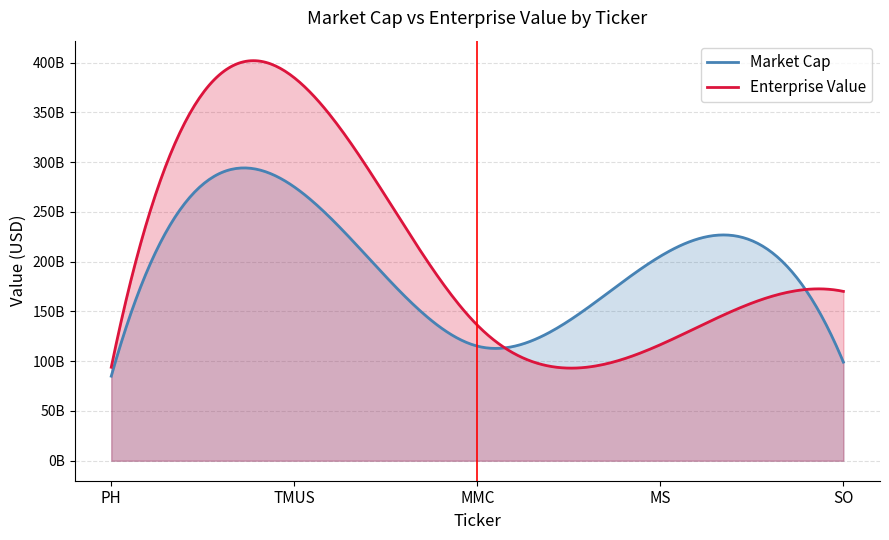

How many intersections are there between Market Cap and Enterprise Value?

2